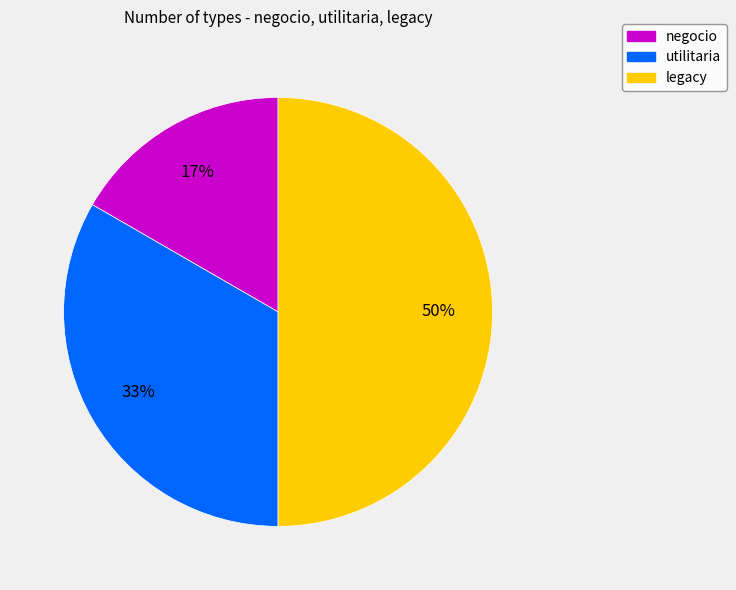

Count the number of slices in the pie.

3